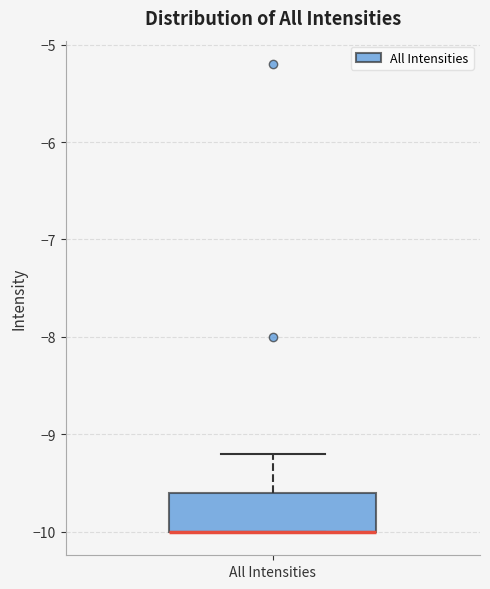

Transcribe this box plot: give where the median line is, the range the box spans, and where the two whiskers end, as read against the y-axis. The values are not printed on the chart, so give them approximately, as read against the axis.

median -10.0 (drawn on the box's lower edge), box -10.0 to -9.6, whiskers -10.0 to -9.2